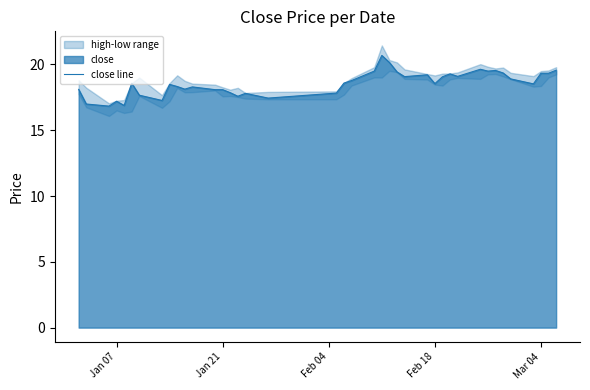

How many interior local peaks (higher than both neighbors) does the data have?

10